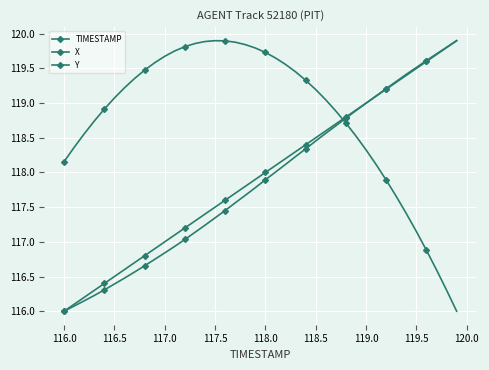

How many lines are shown in the chart?

3